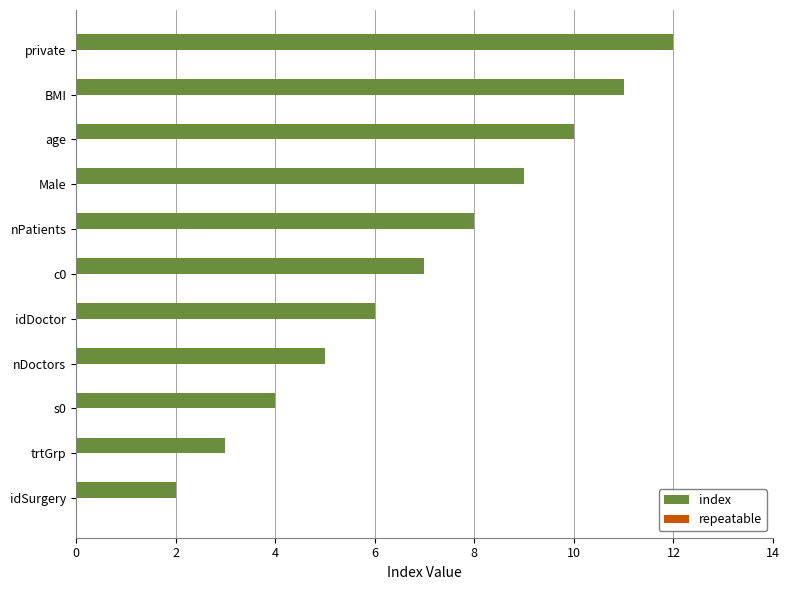

Which has a higher value, s0 or nPatients?

nPatients